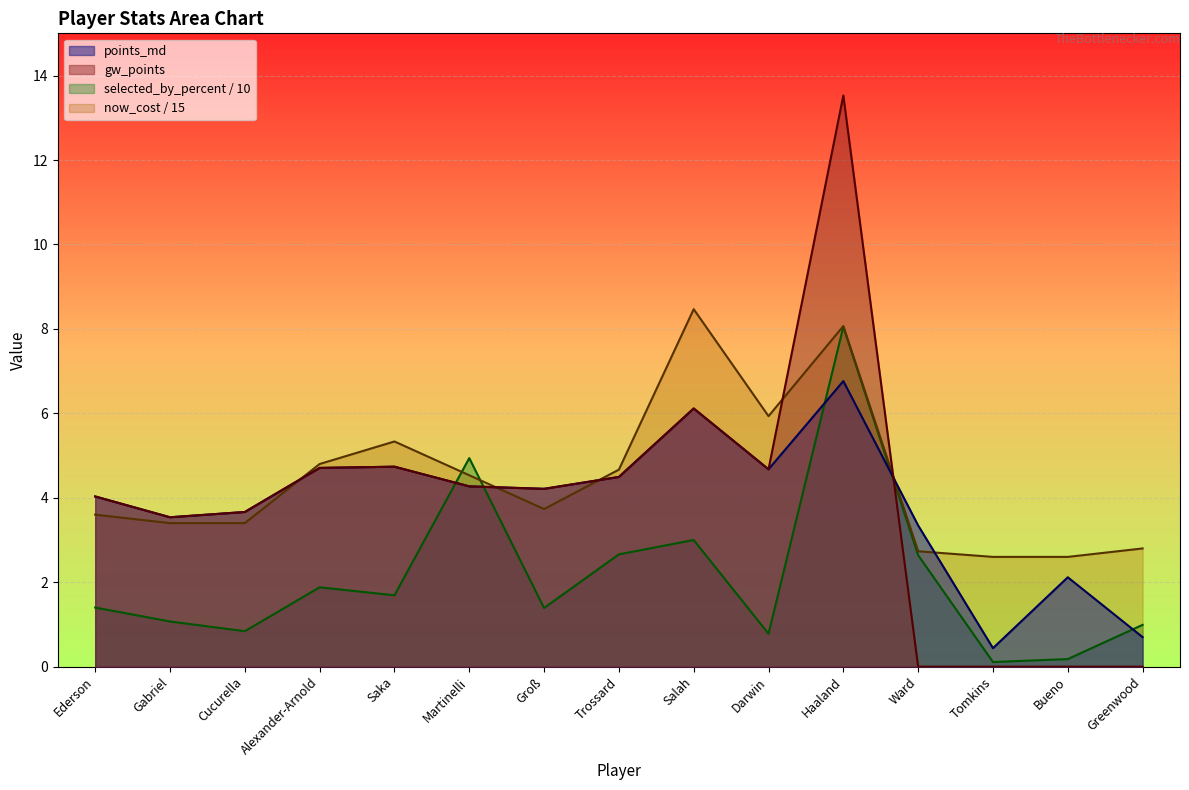

Where is selected_by_percent nearest to the value 4?

Martinelli